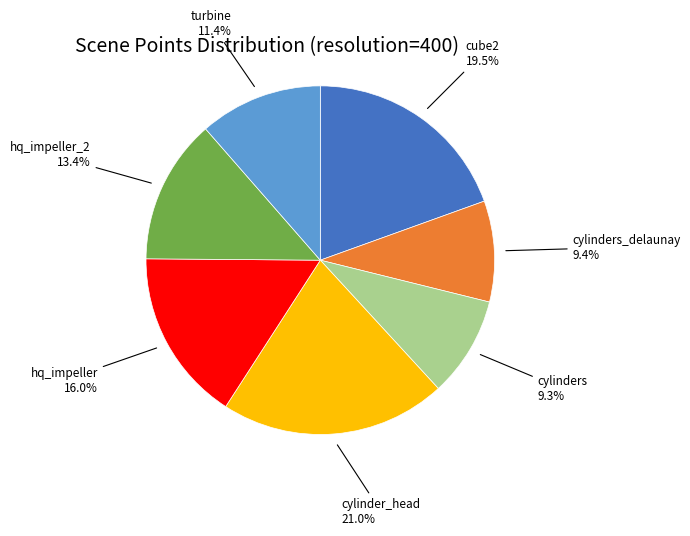

Is there any slice that represents more than half of the pie?

No